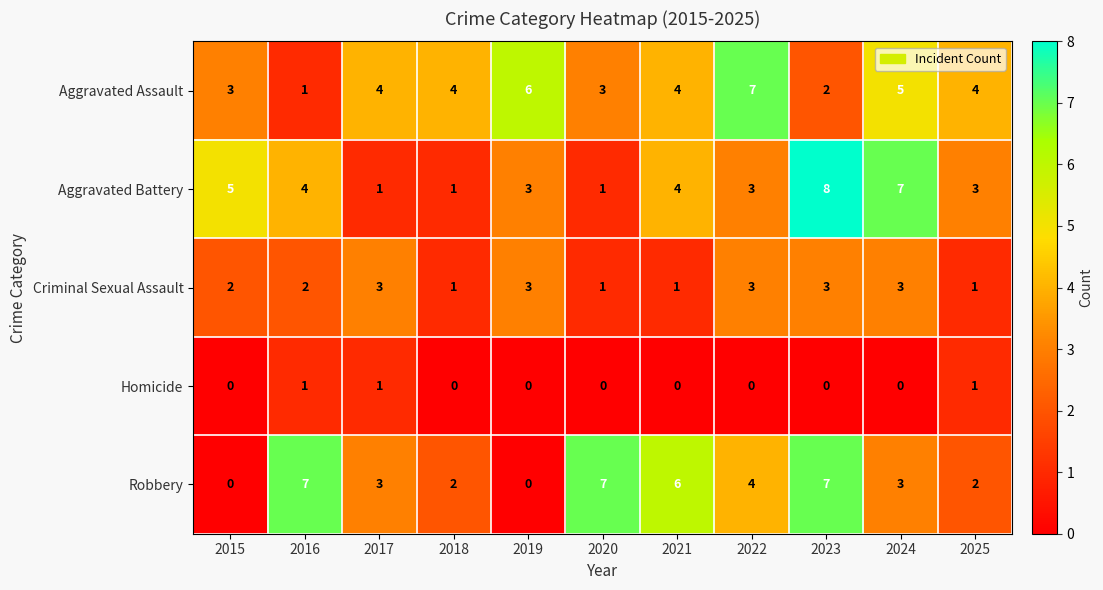

Count the number of data series in this chart.

5